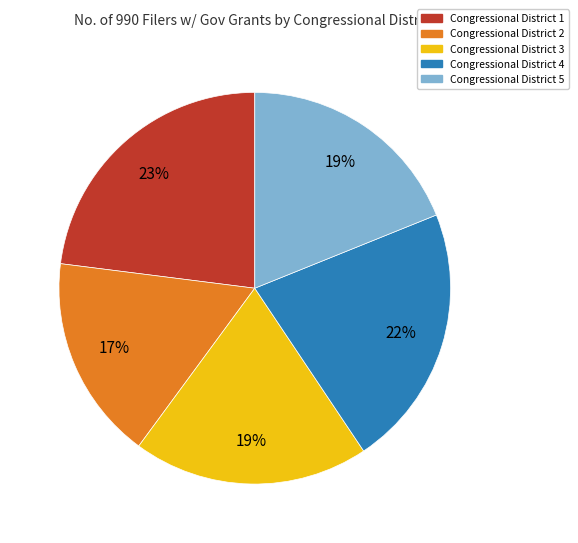

Do Congressional District 4 and Congressional District 1 together represent more than half of the pie?

No